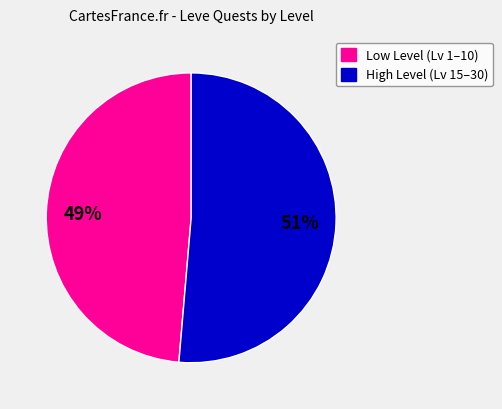

How many segments does this pie chart have?

2